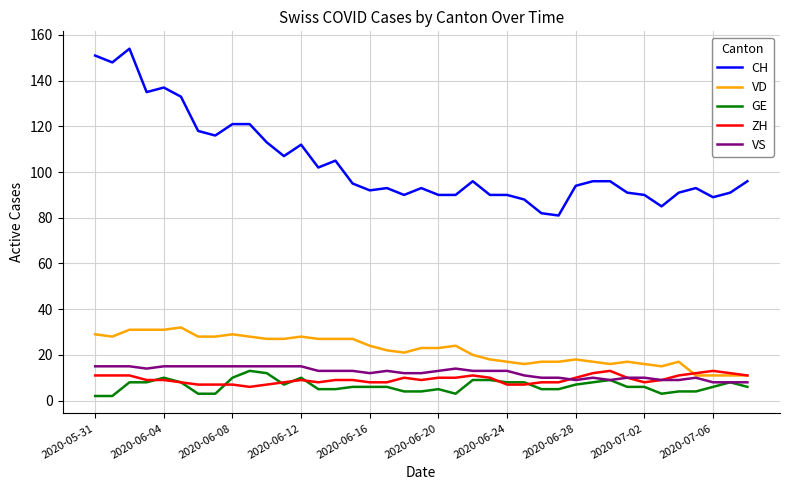

What is the greatest value displayed?

154